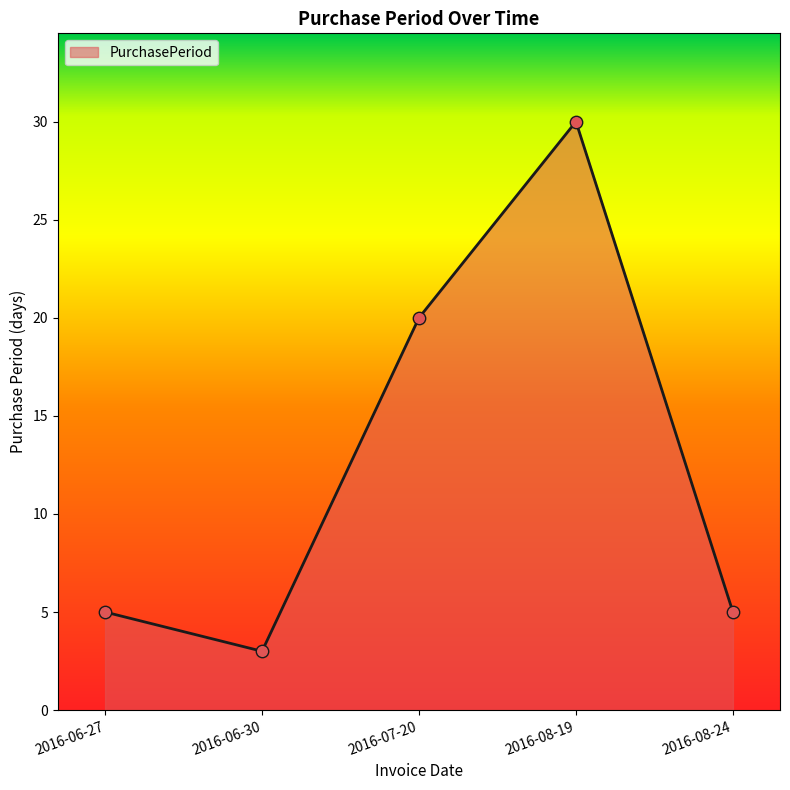

What is the ratio of the value at 2016-08-24 to the value at 2016-08-19?

0.2